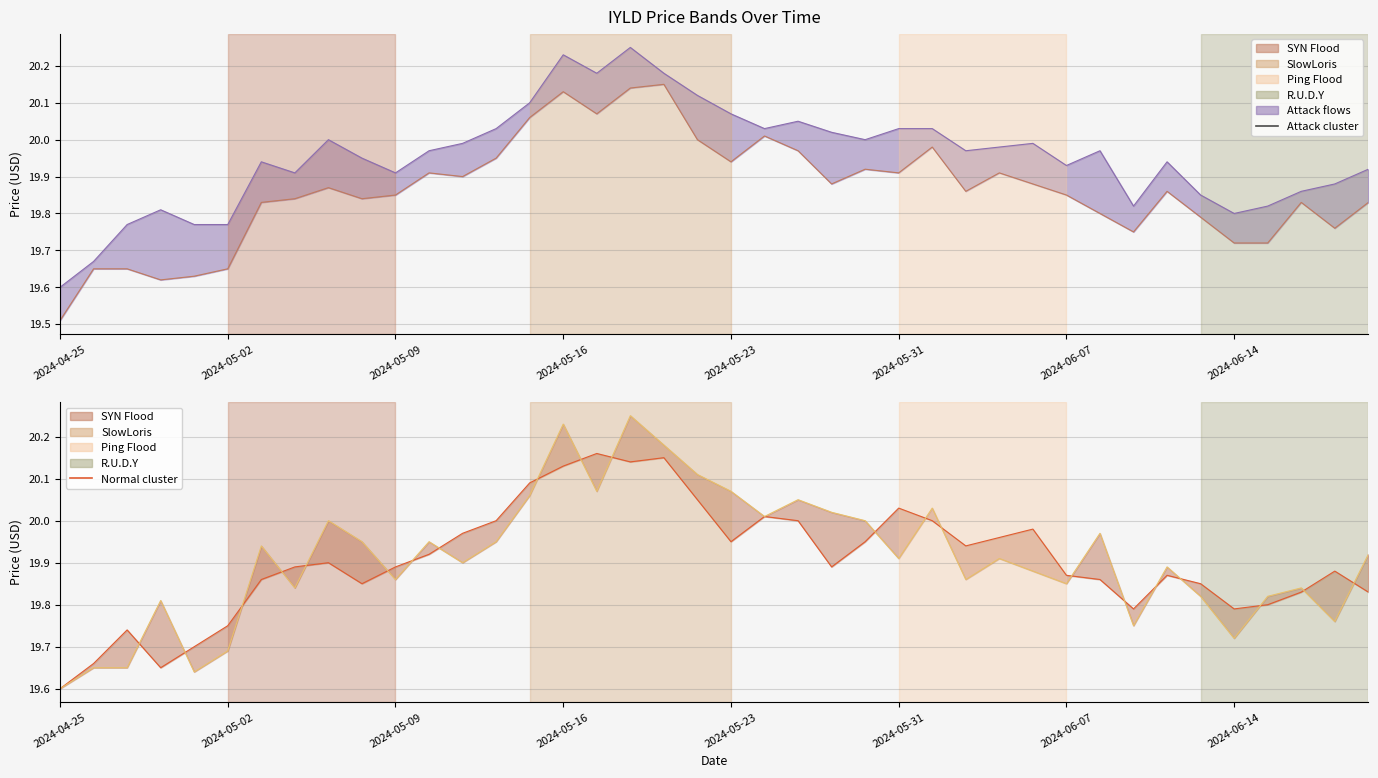

What is the minimum value shown in the chart?

19.5